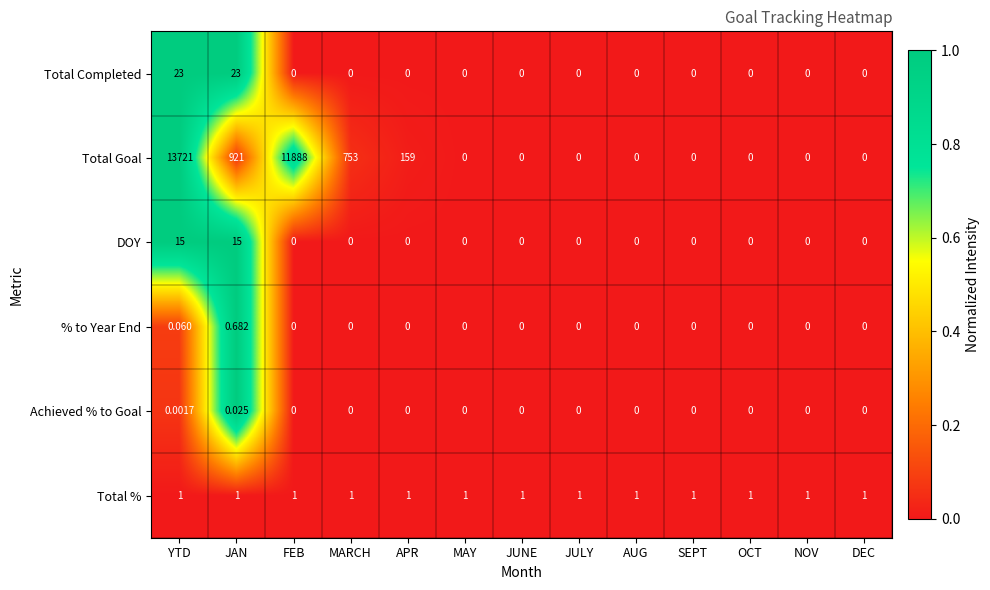

Which series has the widest spread of values?

Total Goal